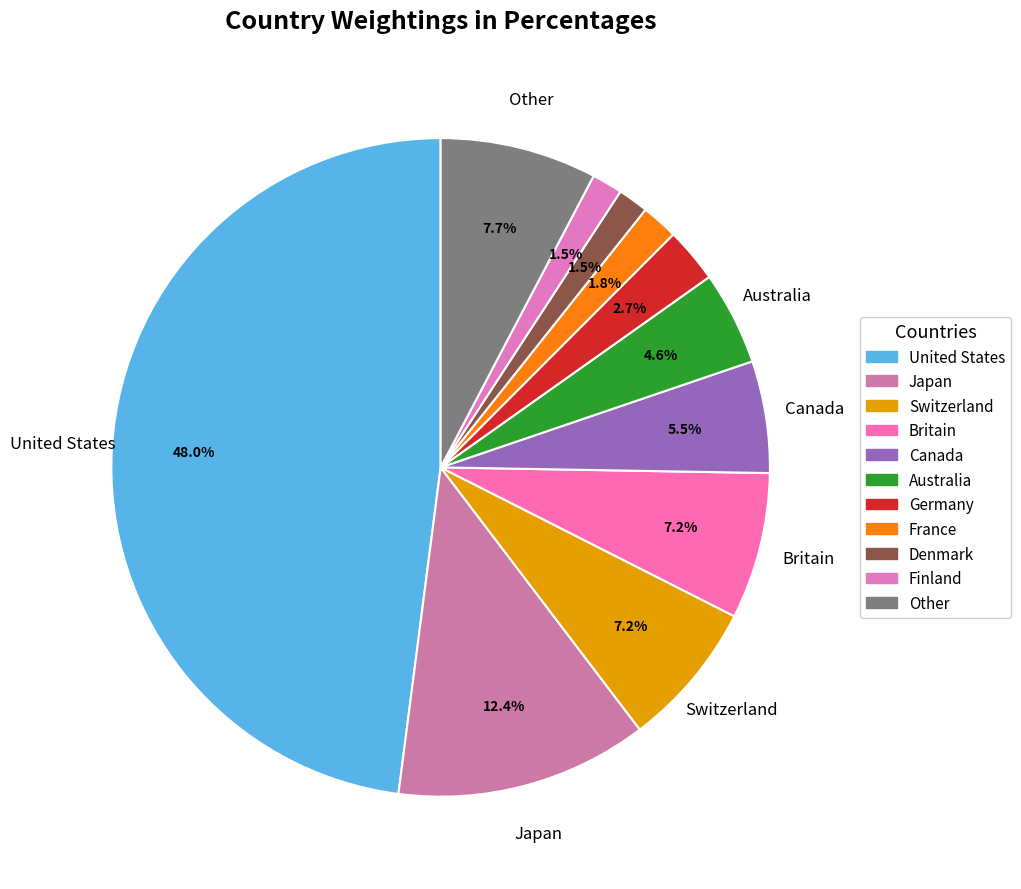

To the nearest percent, what is the difference between the Canada and Denmark slice percentages?

4%